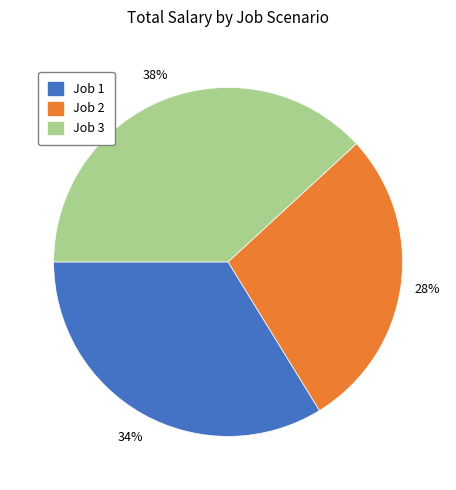

What is the smallest slice in the pie chart?

Job 2